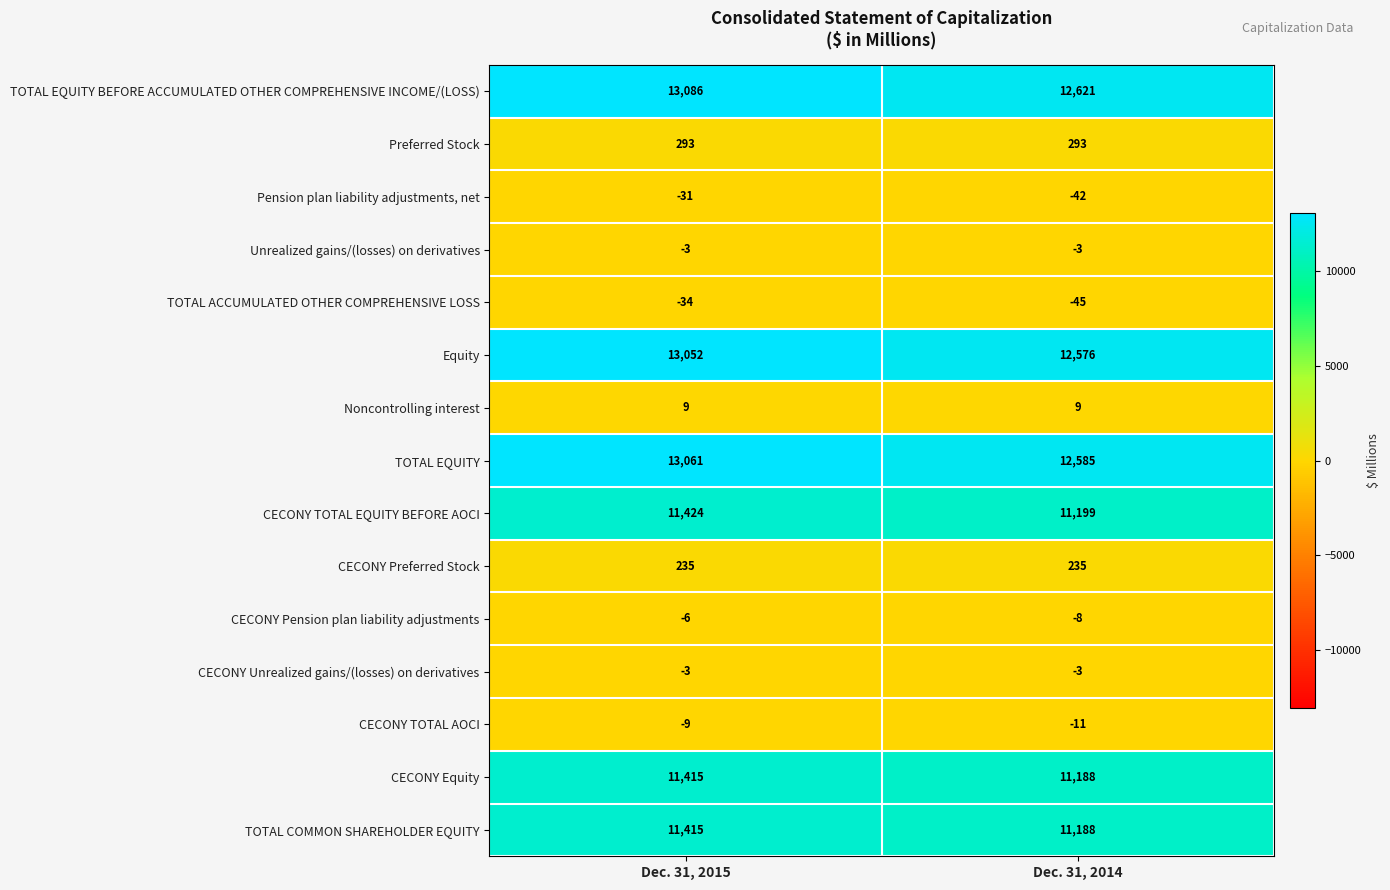

List the labels in order of CECONY TOTAL EQUITY BEFORE AOCI value, largest first.

Dec. 31, 2015, Dec. 31, 2014